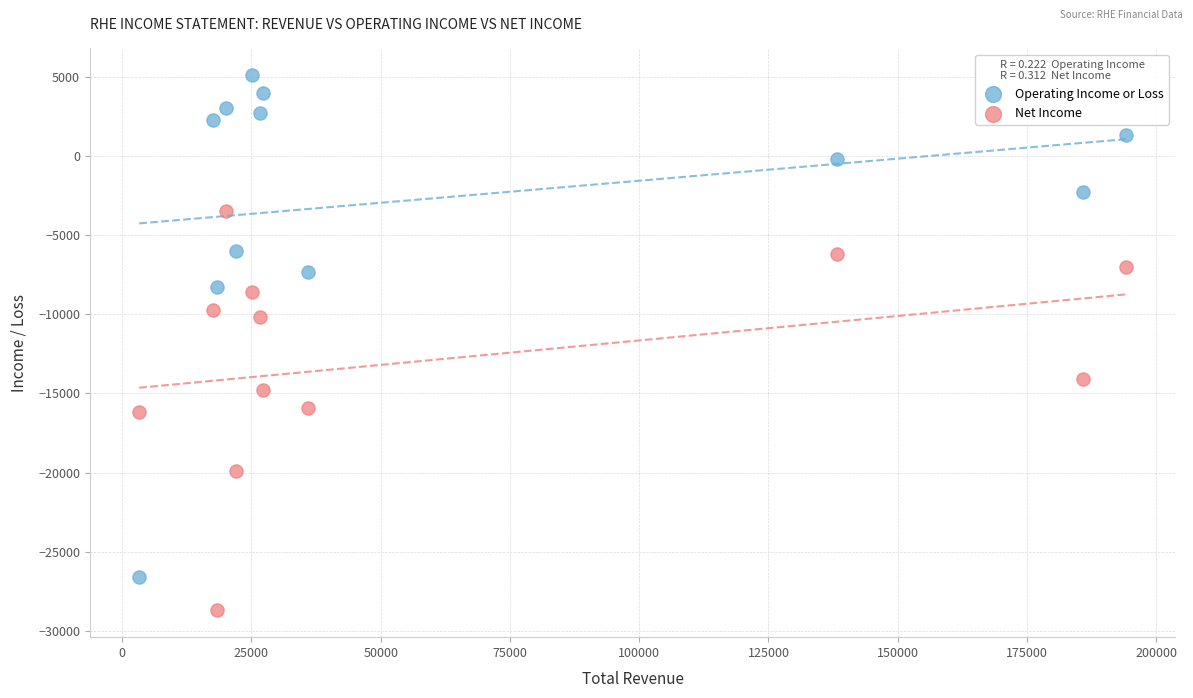

Across all data points, what is the range of X values (max minus min)?

190800